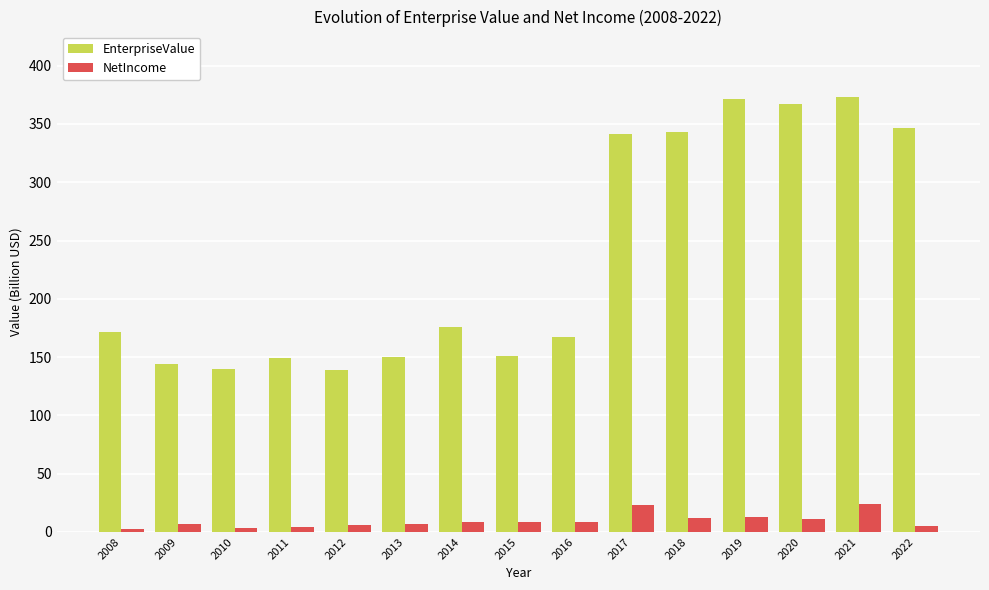

What is the maximum value for EnterpriseValue?

373.3